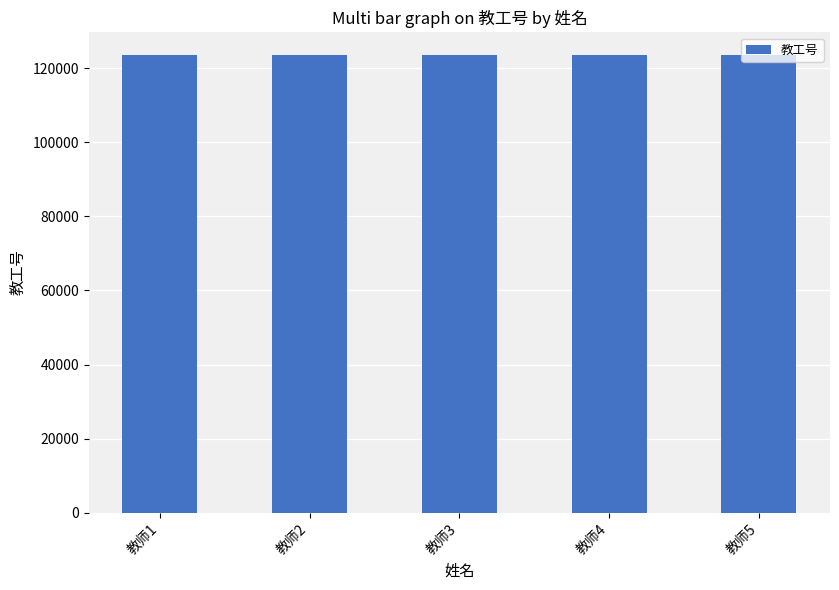

Is it true that the value at 教师5 is 175146?

False